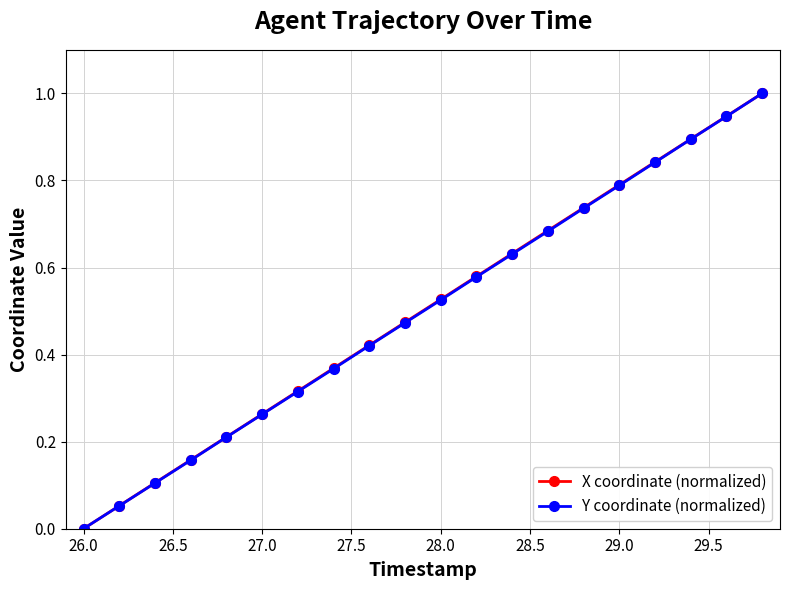

True or false: Y coordinate (normalized) has more than 1 points higher than both neighbors.

False